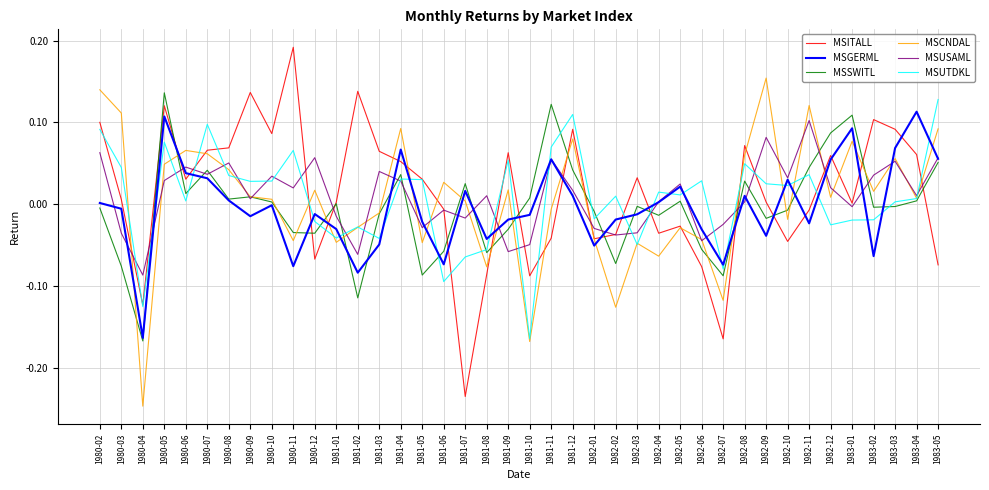

Where is the first local maximum for MSGERML?

1980-05